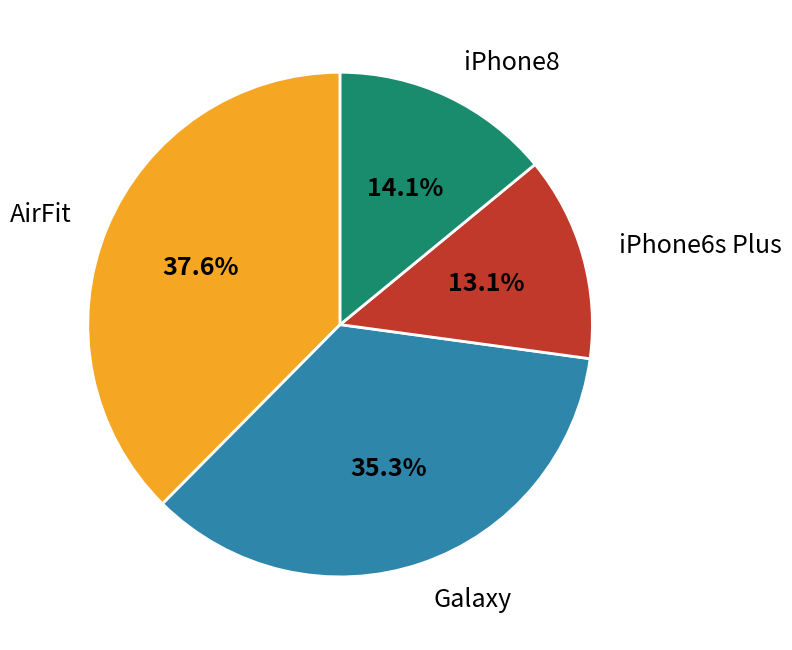

To the nearest percent, what is the difference between the largest and smallest slice percentages?

24%